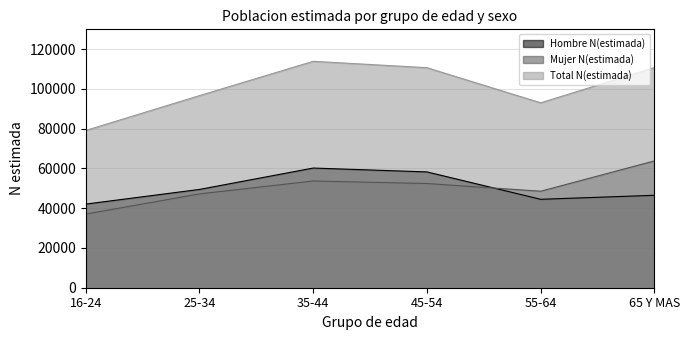

Is the value of Total N(estimada) at 35-44 greater than the value of Hombre N(estimada) at 55-64?

Yes